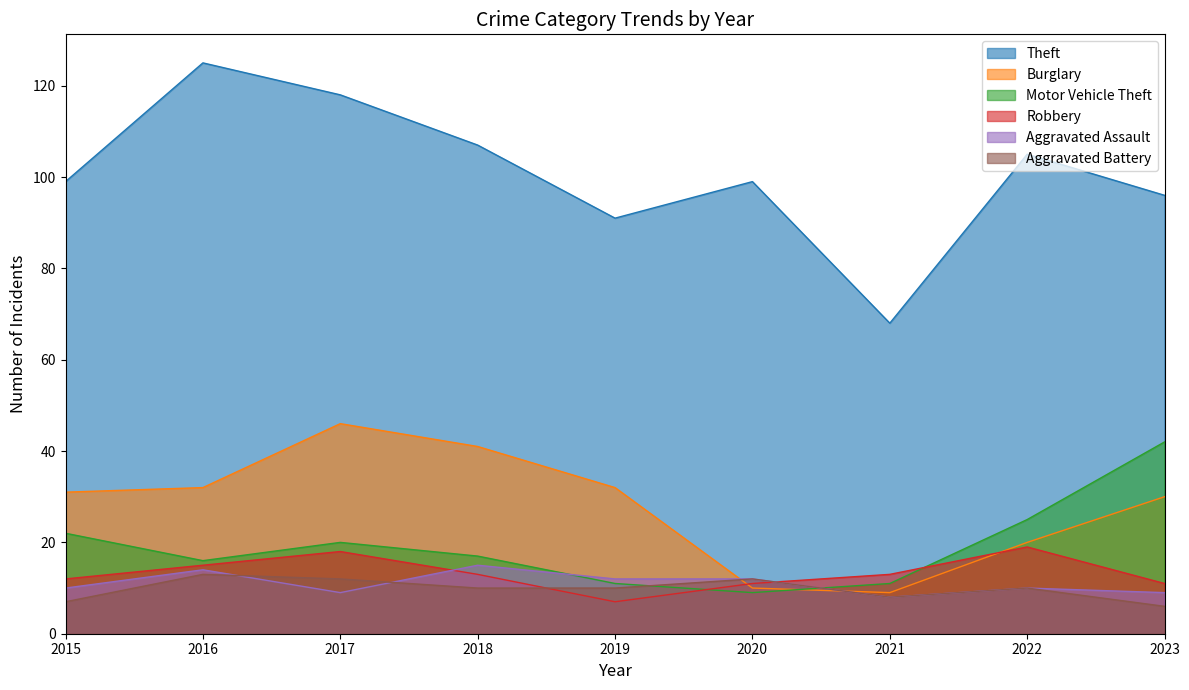

What are all the series names shown in the legend?

Theft, Burglary, Motor Vehicle Theft, Robbery, Aggravated Assault, Aggravated Battery